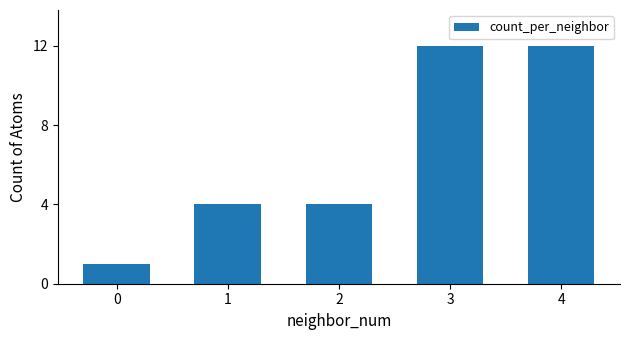

Reading left to right, extract all data points from this chart.

1	4	4	12	12